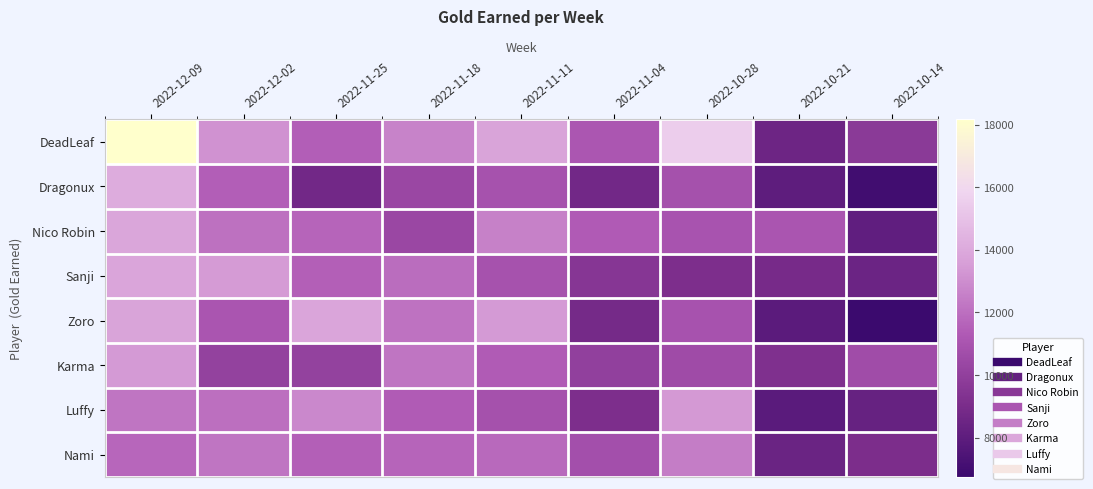

At which category is the sum across all series the highest?

2022-12-09